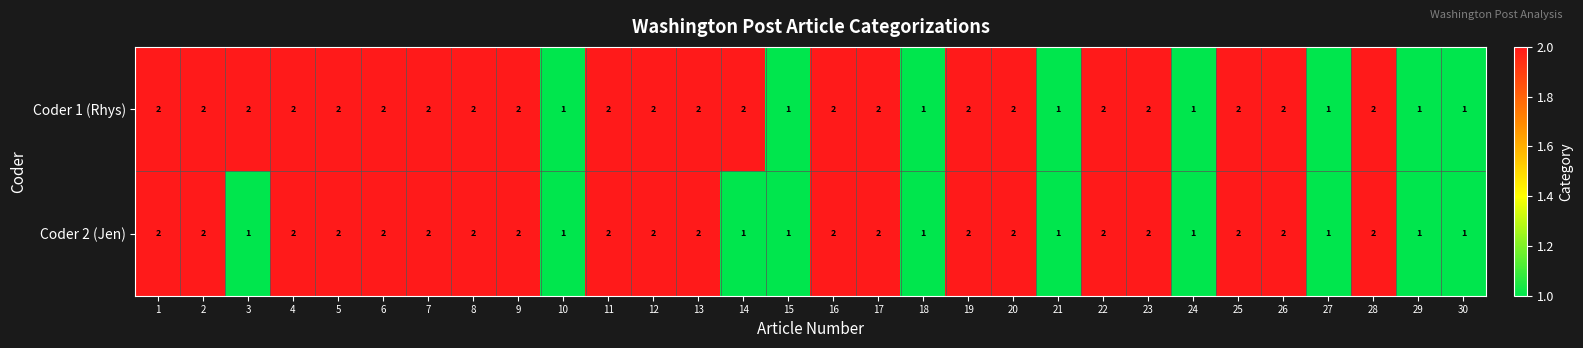

What is the smallest value displayed?

1